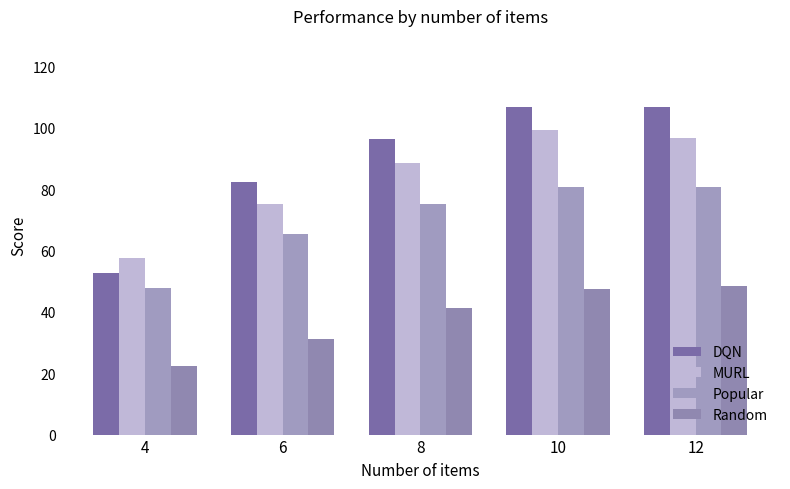

Reading left to right, what are all the values shown in this chart?

DQN: 52.8	82.4	96.5	106.7	106.9
MURL: 57.5	75.2	88.5	99.2	96.8
Popular: 47.7	65.4	75.3	80.6	80.8
Random: 22.4	31.3	41.2	47.5	48.6